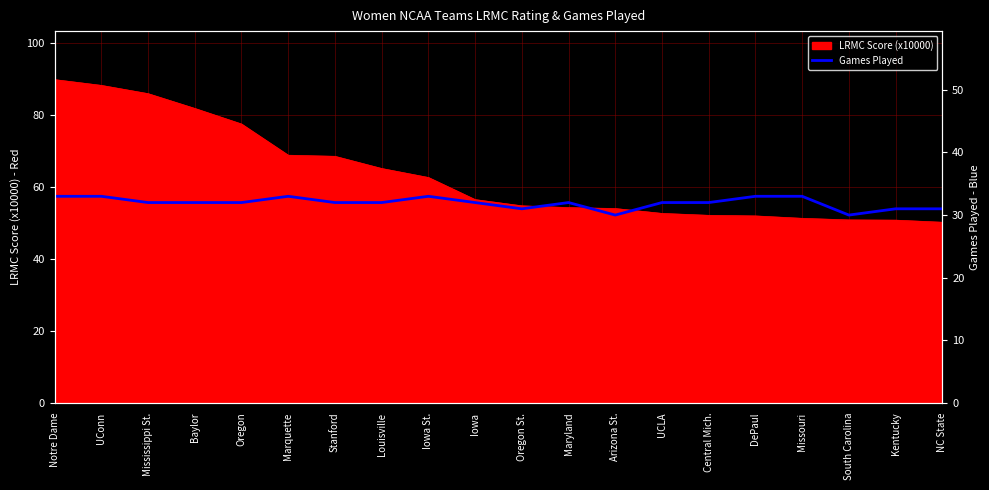

Where is the data nearest to the value 31?

Oregon St.